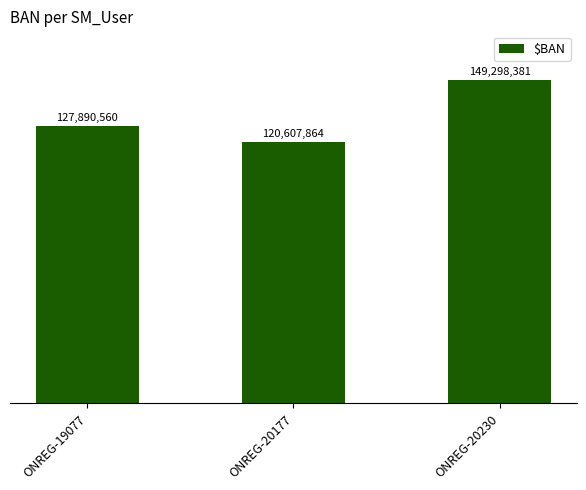

At which label is the value closest to 134953122?

ONREG-19077